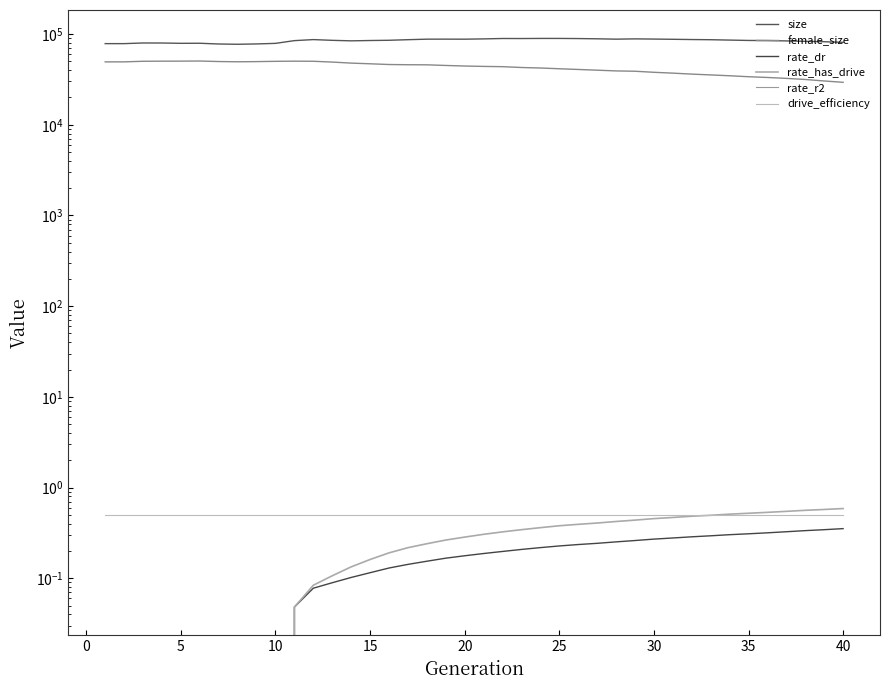

The drive_efficiency series shows 0.2 at 30. True or false?

False